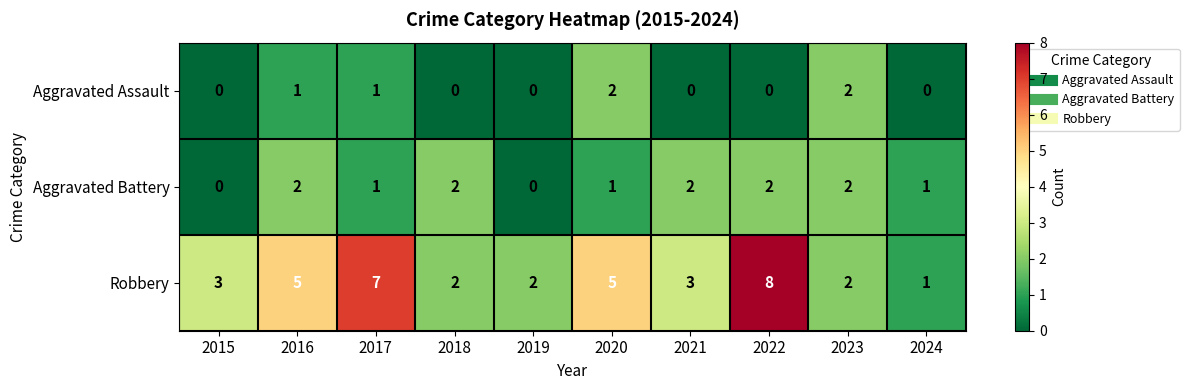

What is the difference between the Robbery values at 2017 and 2018?

5